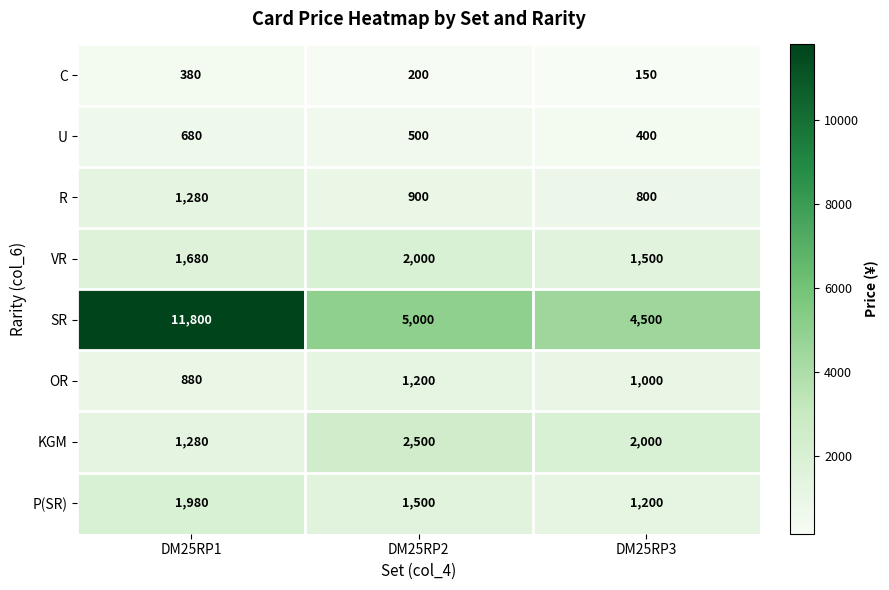

Which series has the widest spread of values?

SR